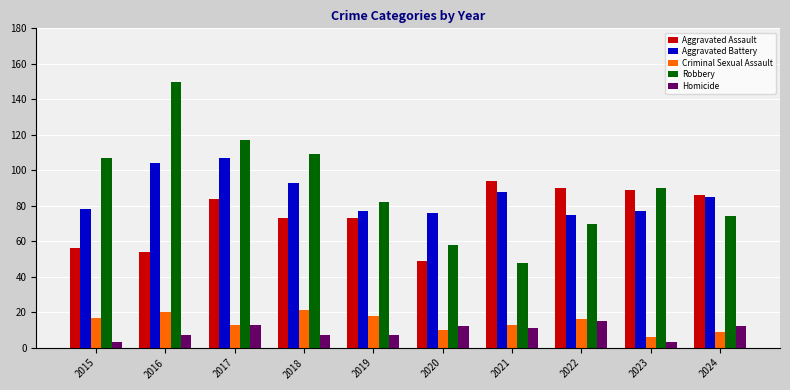

How many data points does each series have?

10